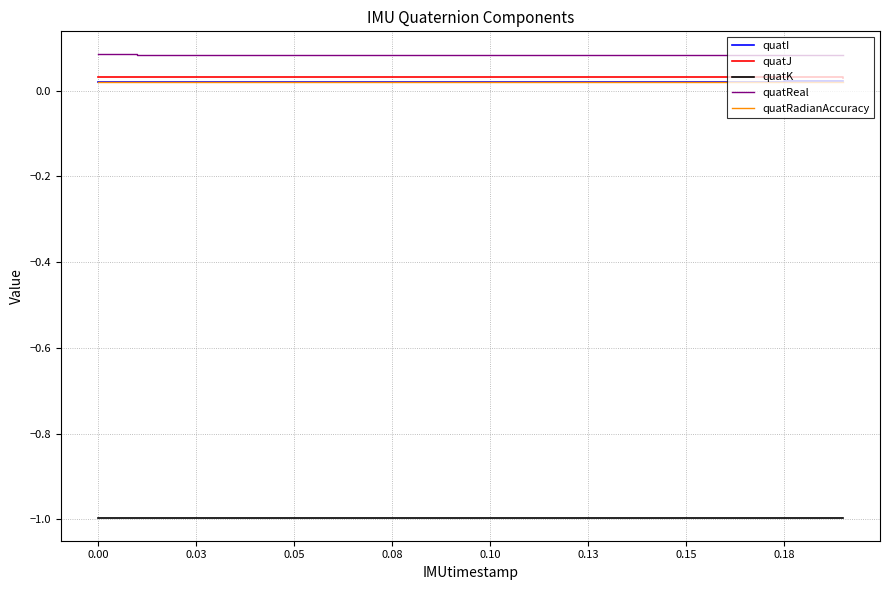

True or false: quatRadianAccuracy and quatReal intersect in this chart.

False